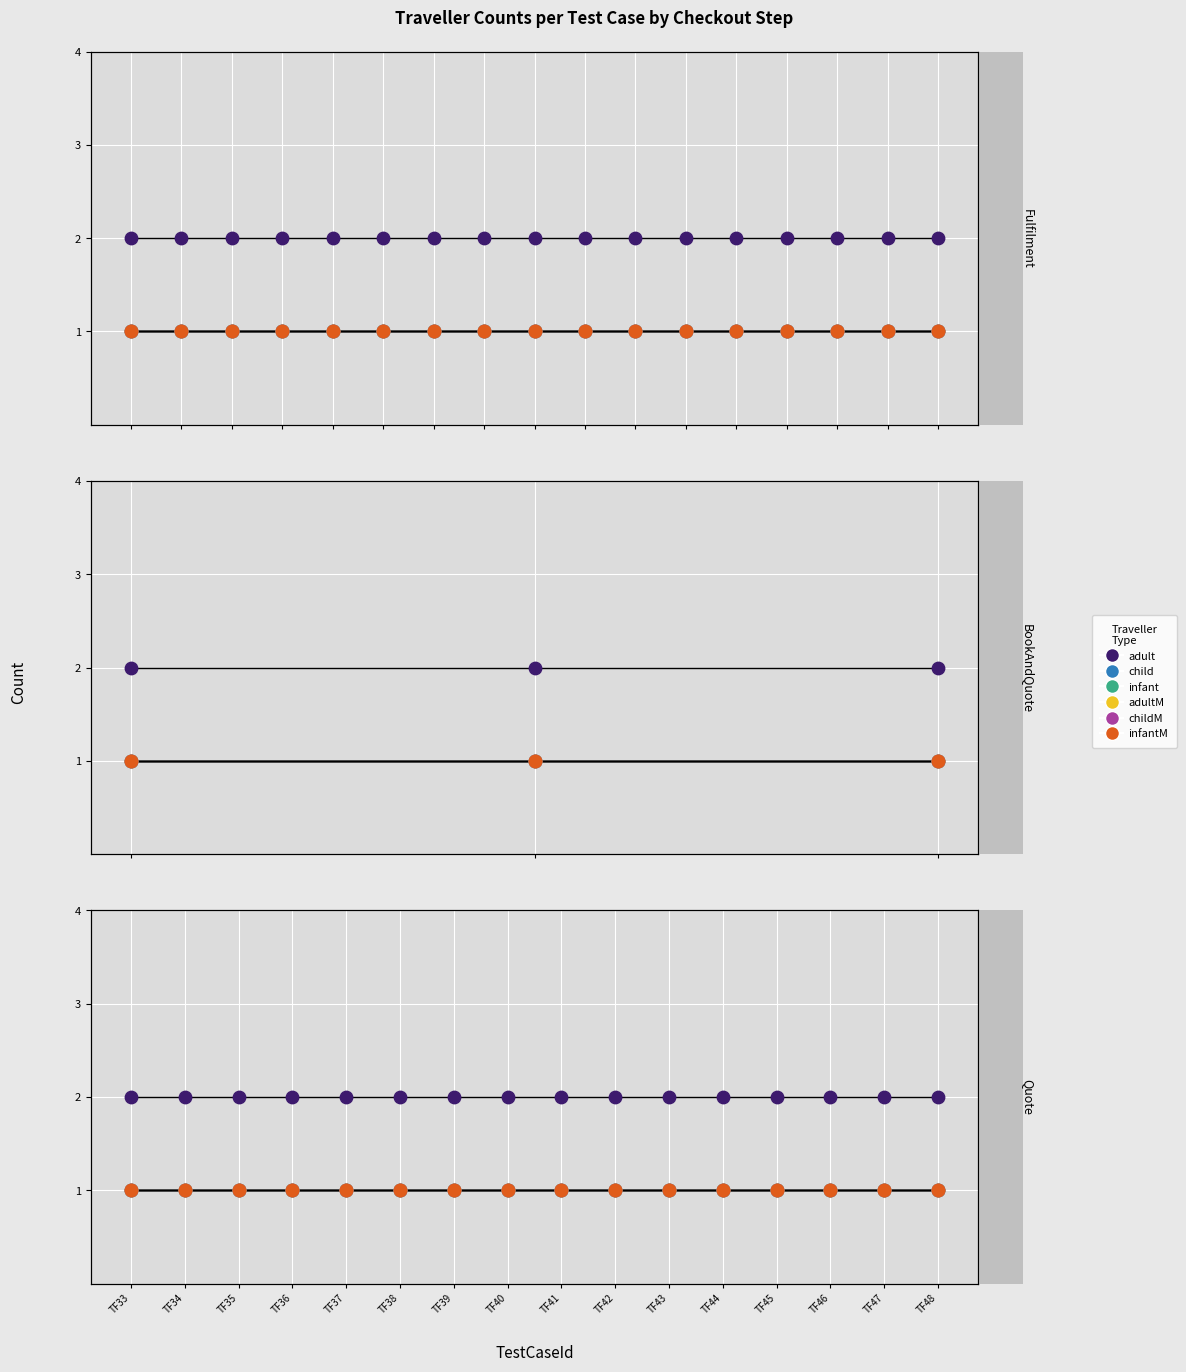

At which category is the sum across all series the highest?

TF33